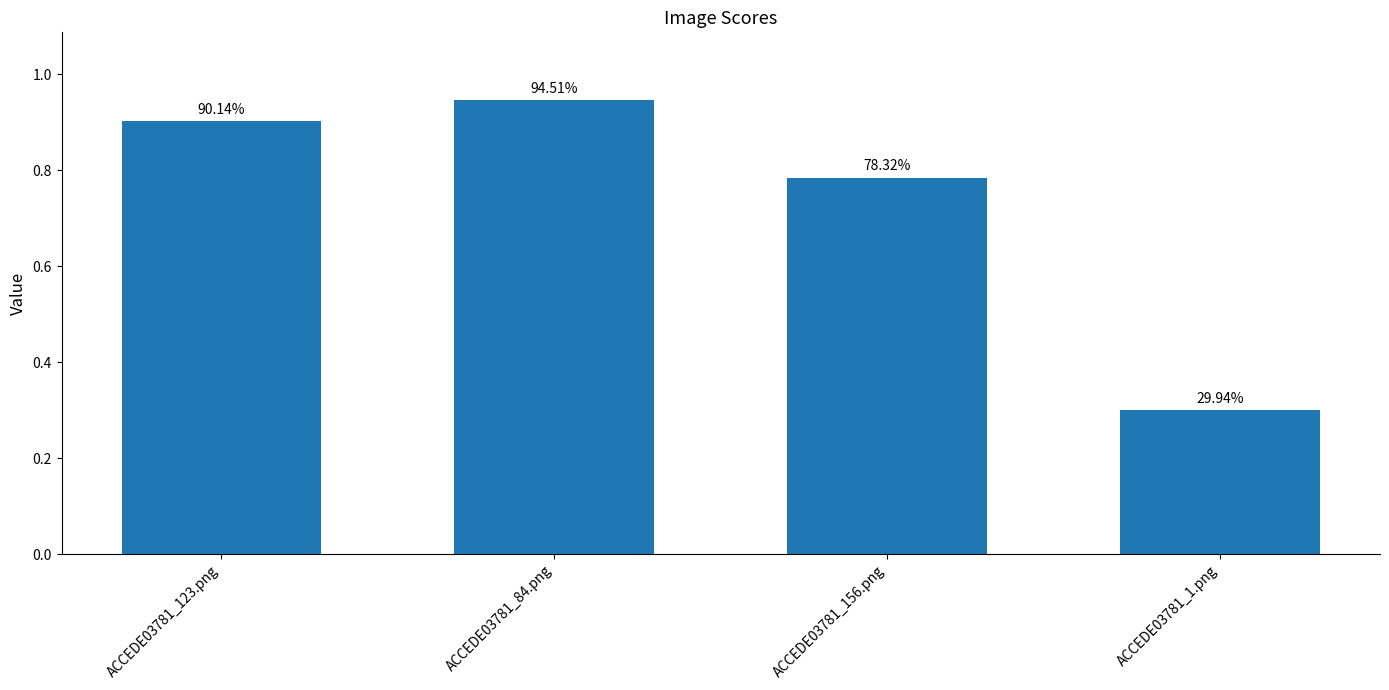

How many bars are there in total?

4